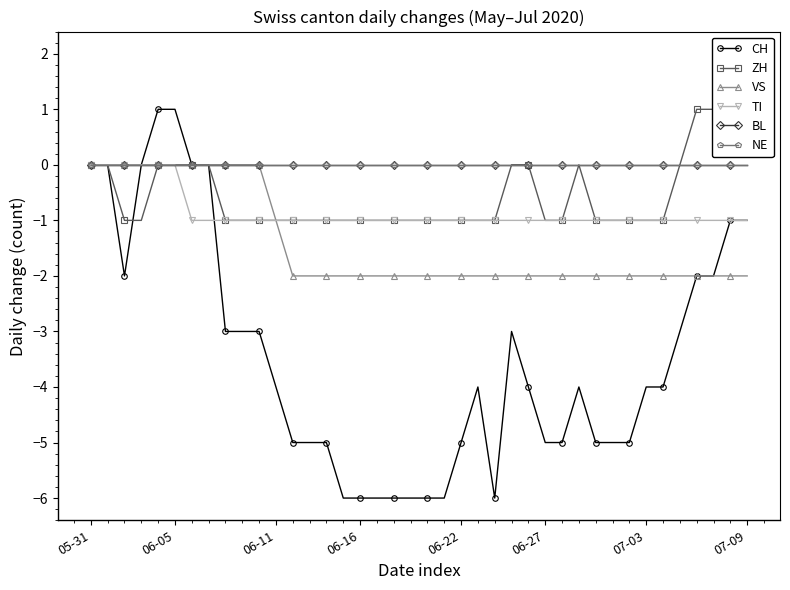

True or false: NE and BL intersect in this chart.

False